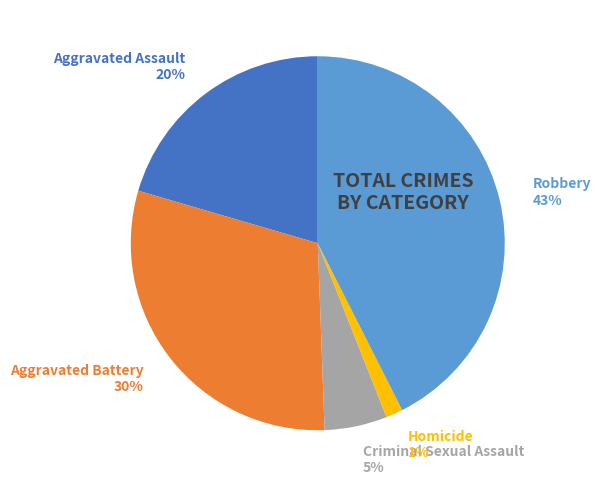

Which slice is the largest?

Robbery